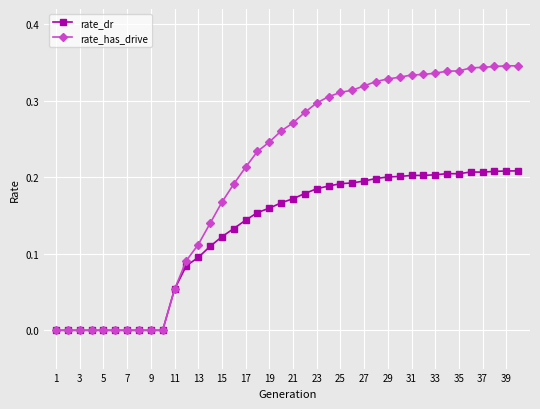

Rank the series by their maximum value, from highest to lowest.

rate_has_drive, rate_dr